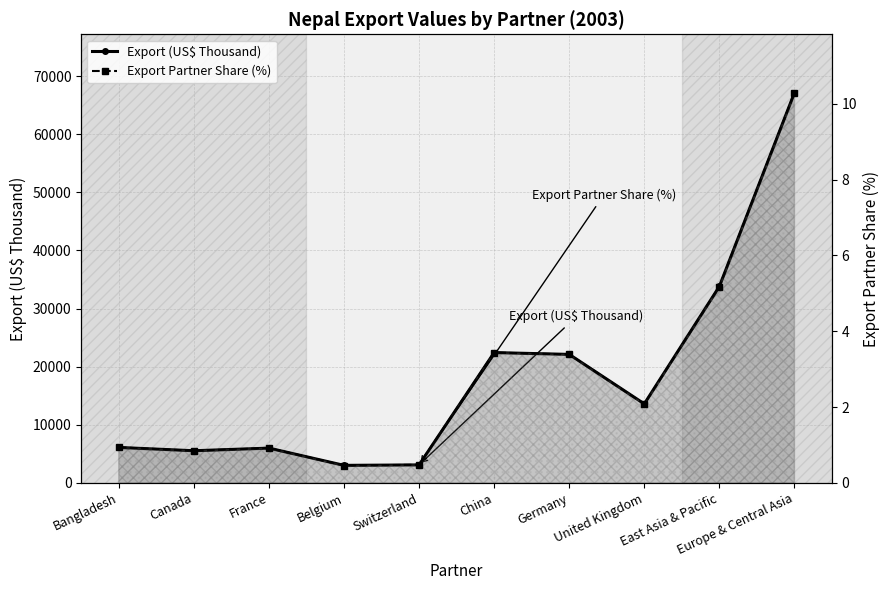

What is the sum of all Export Partner Share (%) values?

28.0